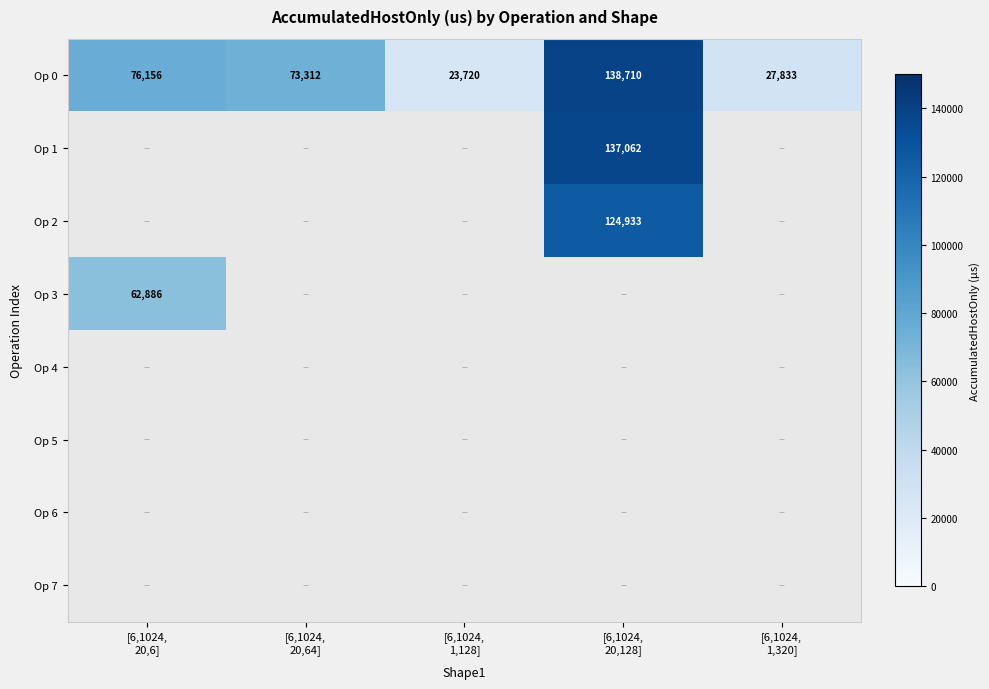

How many distinct data groups are displayed?

8